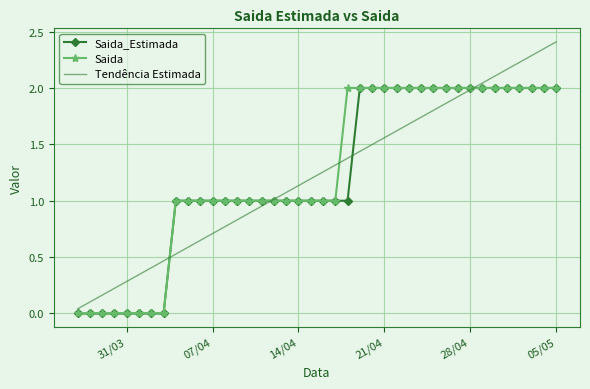

What is the maximum value for Tendência Estimada?

2.4